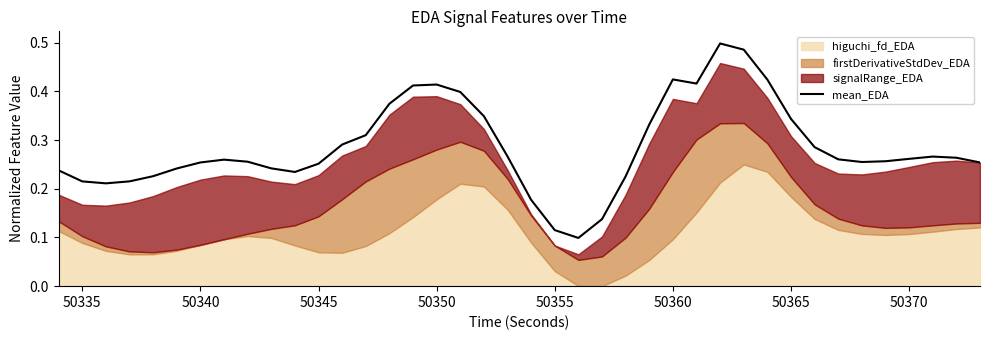

Does the chart display data point markers on the line(s)?

No